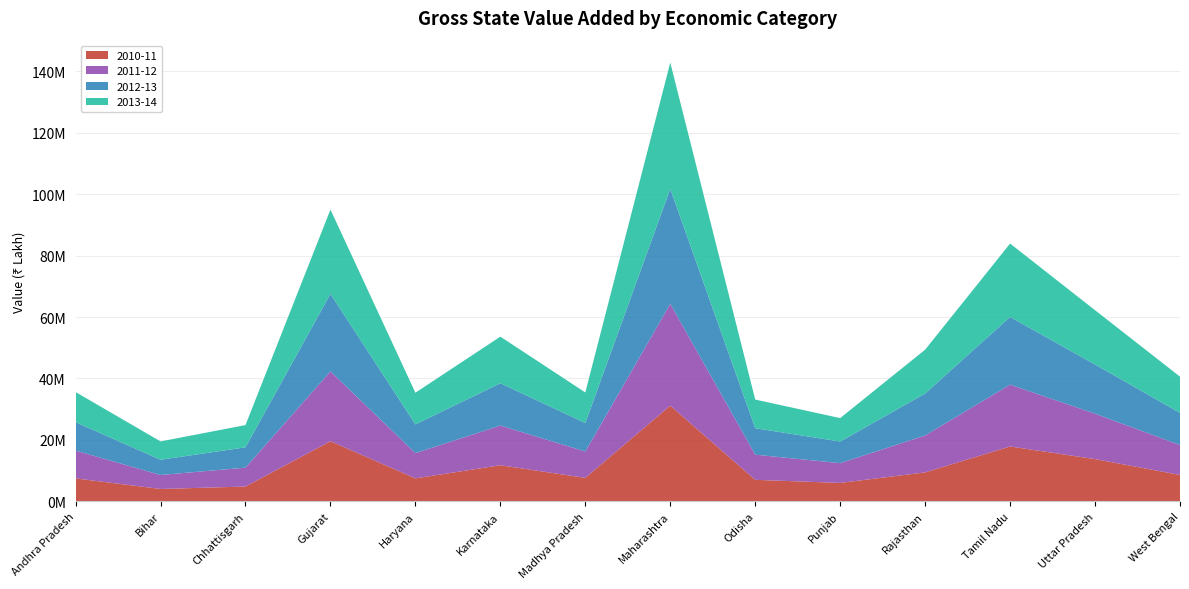

Reading left to right, what are all the values shown in this chart?

2010-11: 7482447	4041681	4837930	19581370	7491419	11770045	7654823	31159109	7020921	6010321	9447386	17872522	13761509	8606779
2011-12: 9048101	4552149	6142068	22736802	8223061	12911082	8577329	33134250	8177933	6438853	12009101	20116455	14769685	9744139
2012-13: 9250834	4959676	6614874	25212535	9350294	13769372	9281915	37421893	8619071	7034537	13659769	22033434	16025209	10447426
2013-14: 9809727	5965712	7240458	27428918	10303426	15167973	9935760	41078861	9319771	7626160	14259055	23890253	17660454	11794020